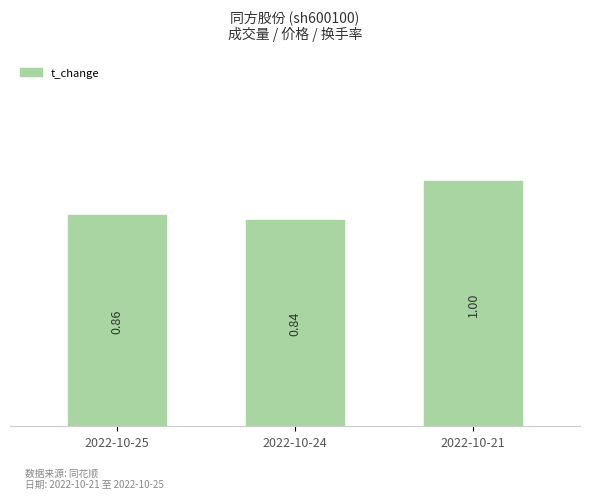

At which label is the value closest to 0?

2022-10-24